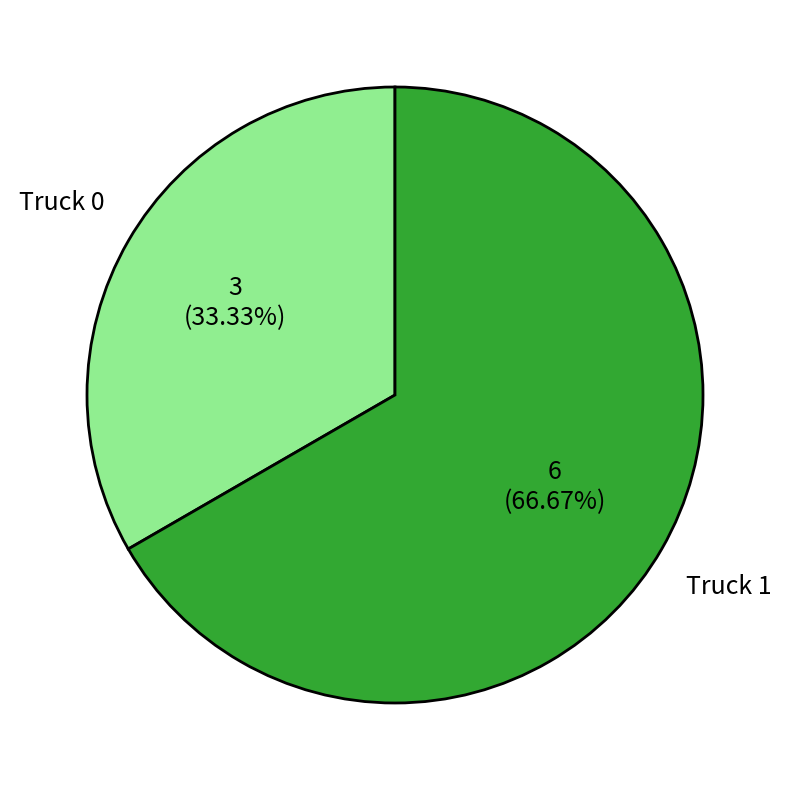

Is it true that Truck 0 is 33% of the pie?

True